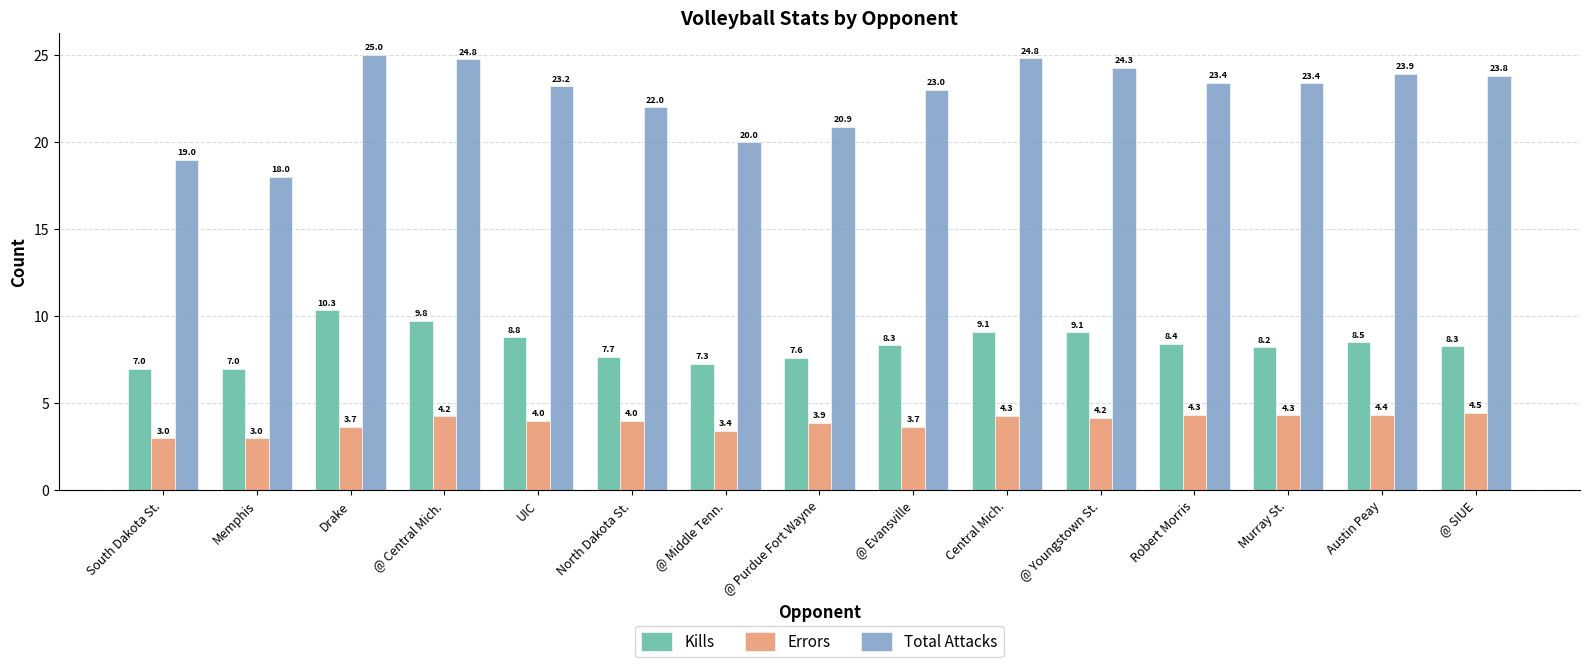

What are all the series names shown in the legend?

Kills, Errors, Total Attacks